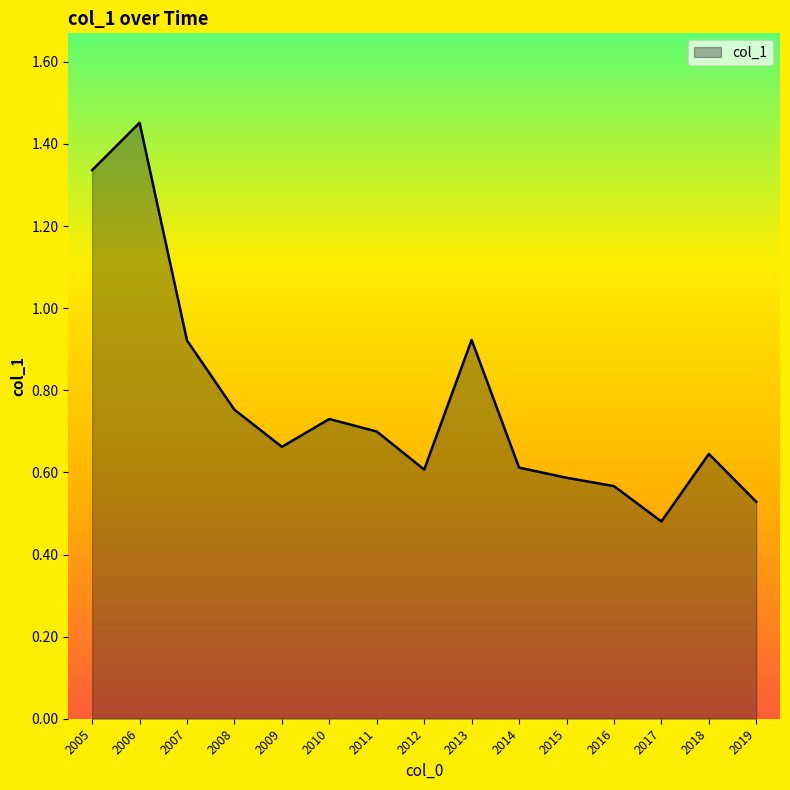

What is the change in value from 2007 to 2014?

-0.3